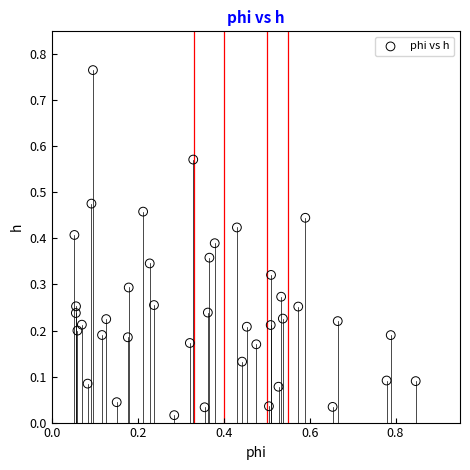

What is the range of Y values (max minus min)?

0.7